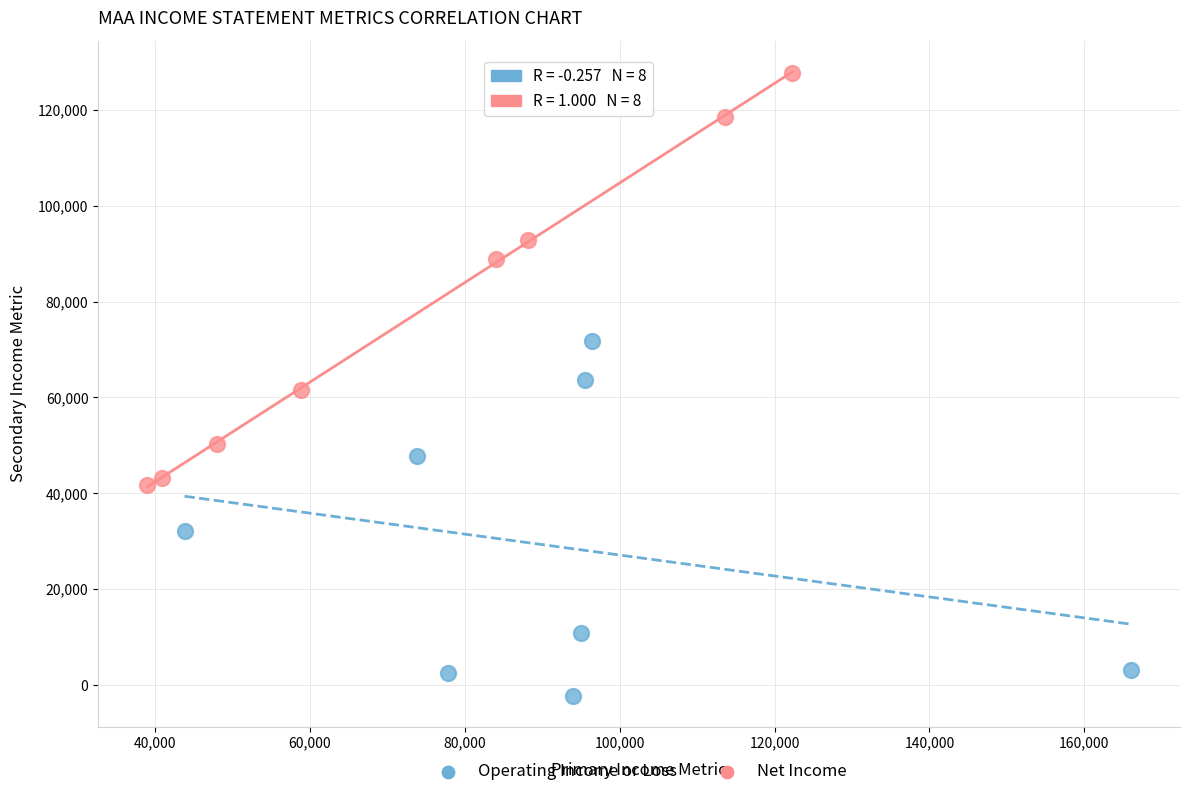

Which series reaches the maximum Y coordinate?

Net Income